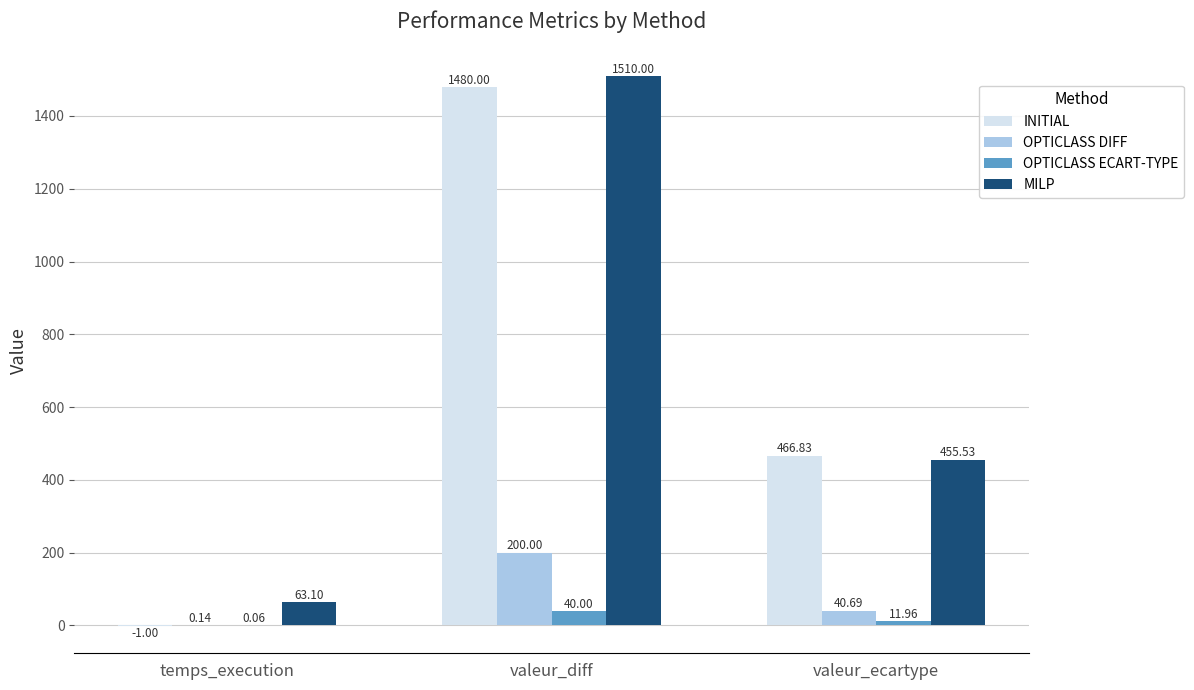

What are all the series names shown in the legend?

INITIAL, OPTICLASS DIFF, OPTICLASS ECART-TYPE, MILP